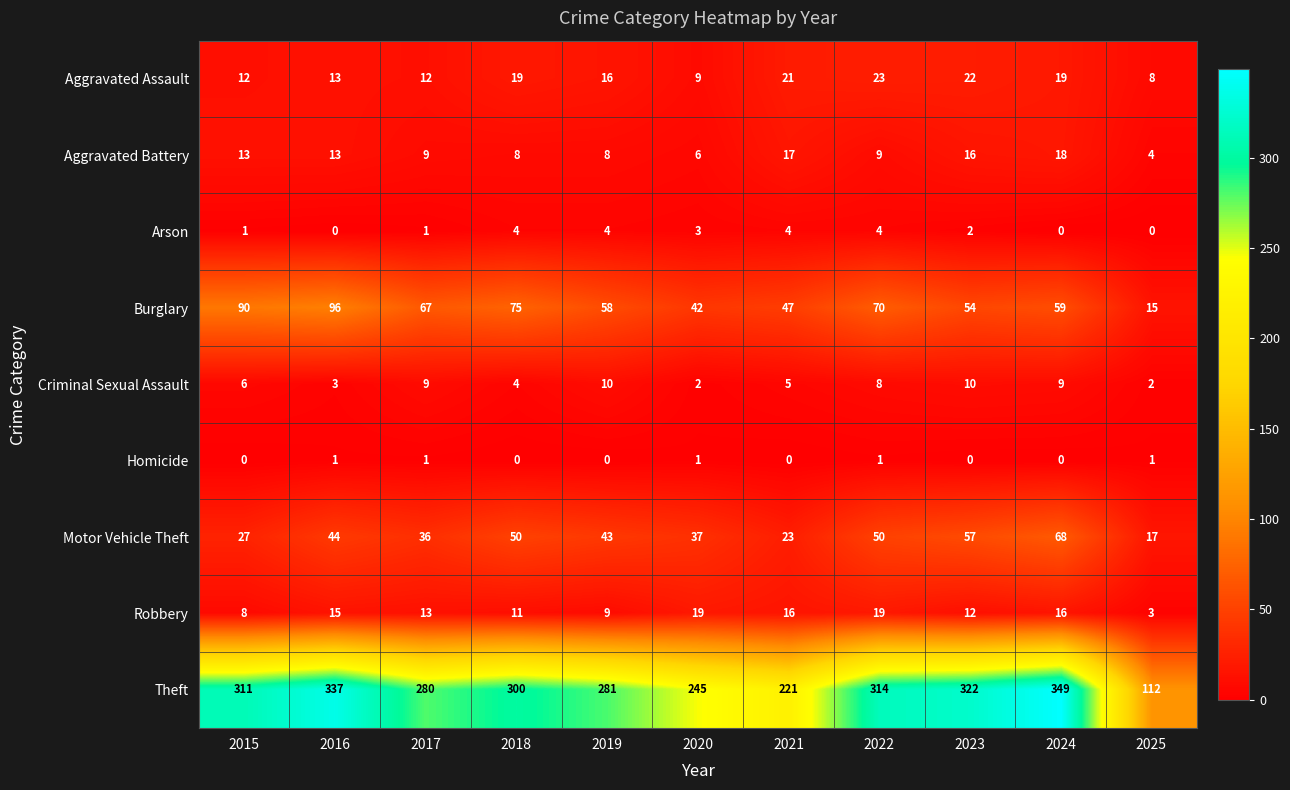

List the series in order of their peak value, lowest first.

Homicide, Arson, Criminal Sexual Assault, Aggravated Battery, Robbery, Aggravated Assault, Motor Vehicle Theft, Burglary, Theft